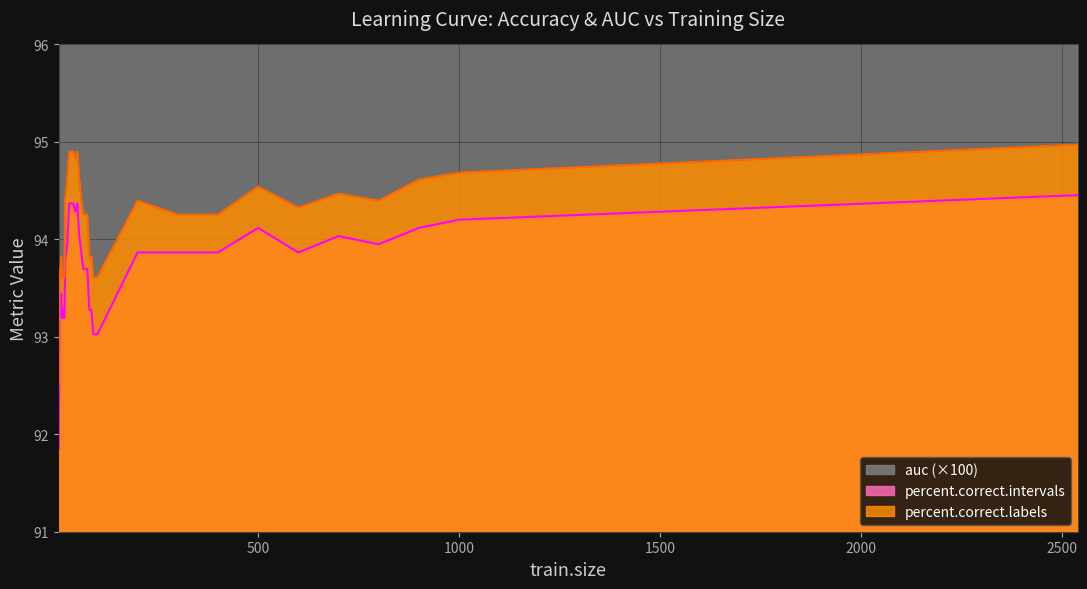

What is the total value across all series at 14?

284.4